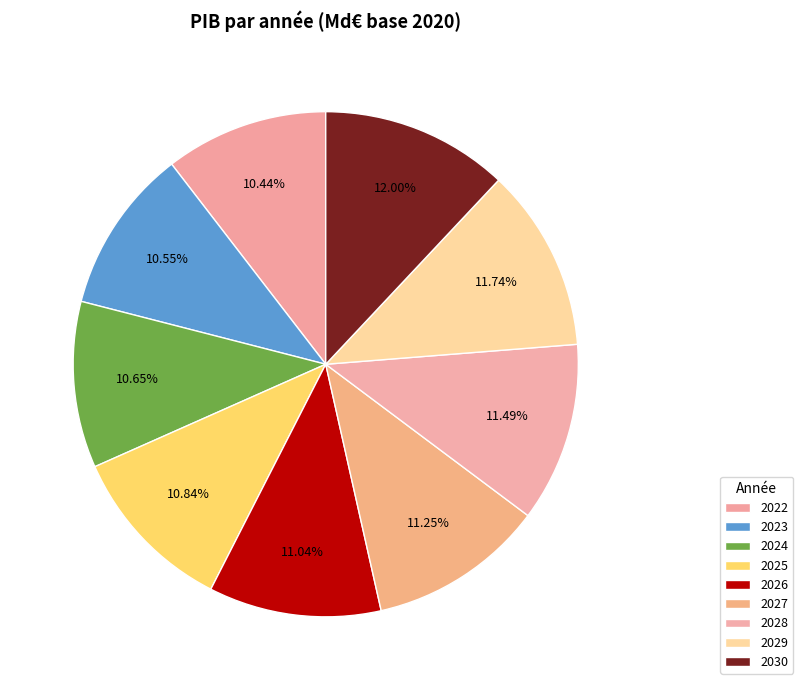

Which category has the smallest portion of the pie?

2022